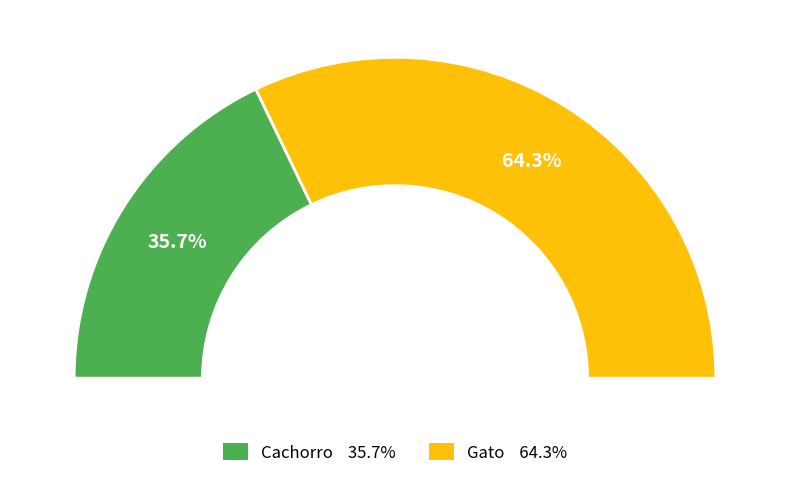

Combined, what portion of the pie is Cachorro and Gato?

100.0%